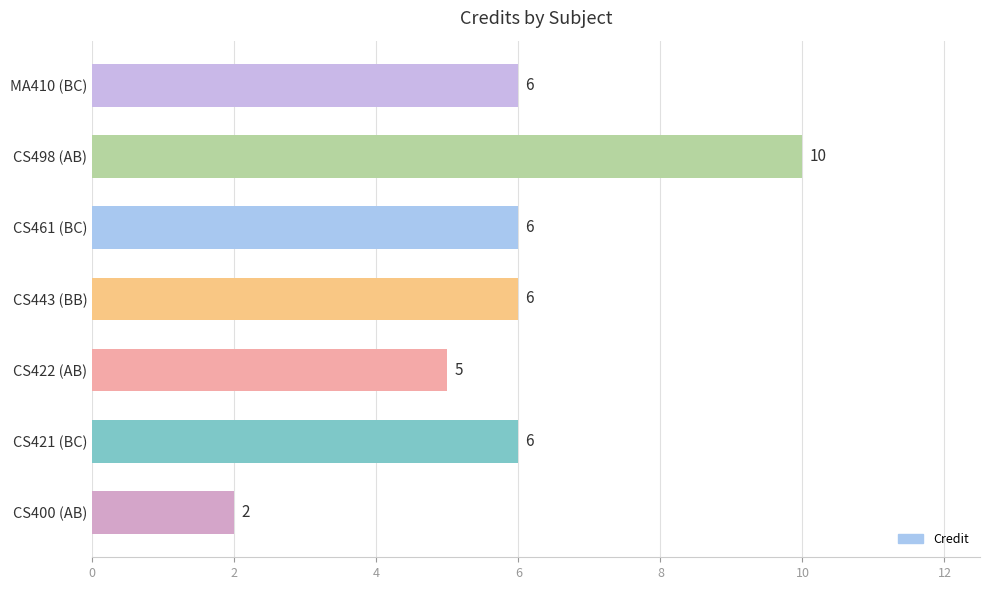

Reading bottom to top, transcribe all the data shown in this chart.

2	6	5	6	6	10	6